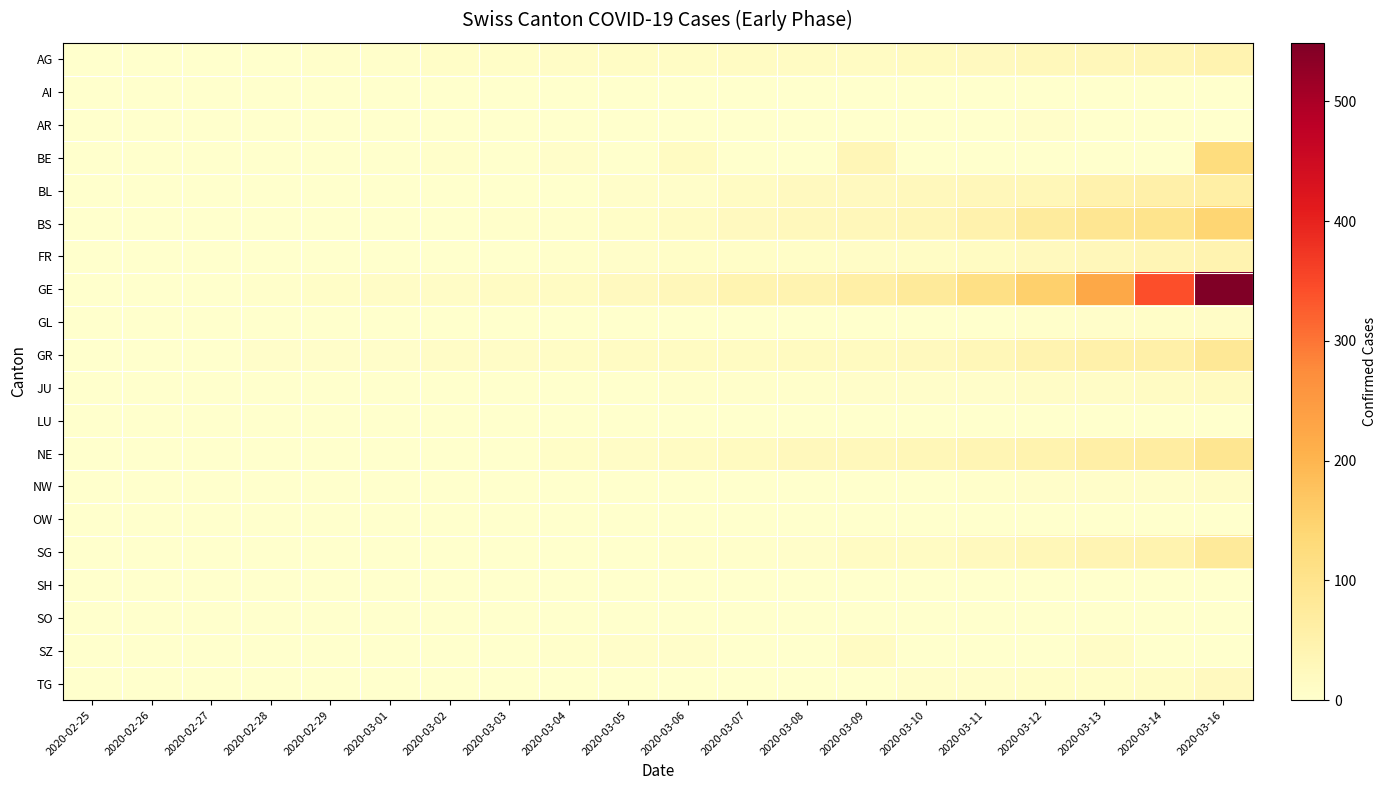

How many data points does each series have?

20